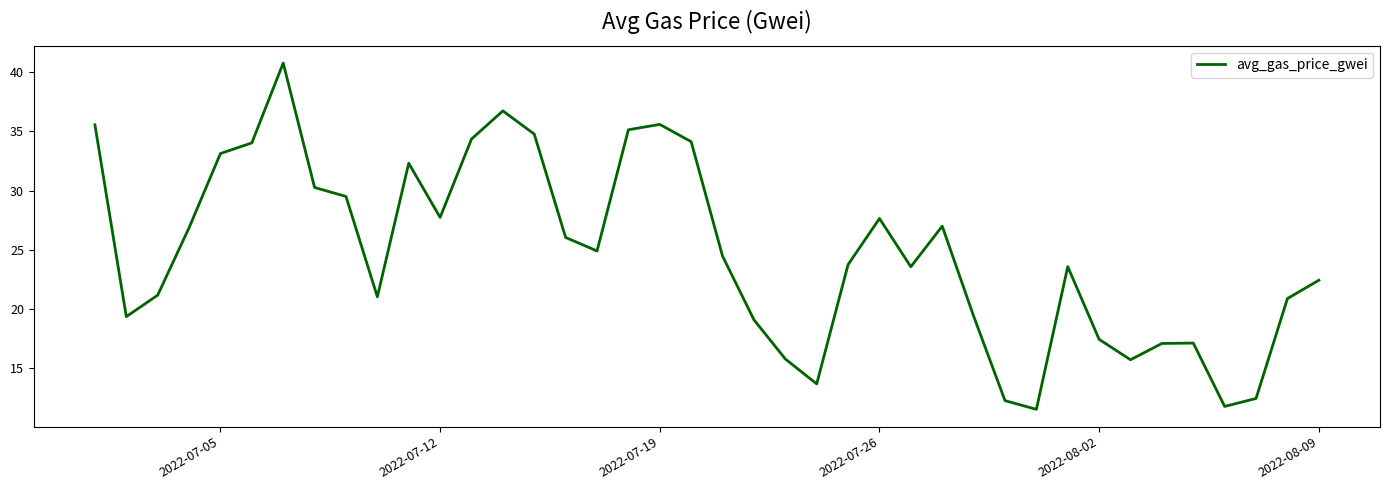

What is the smallest value displayed?

11.5